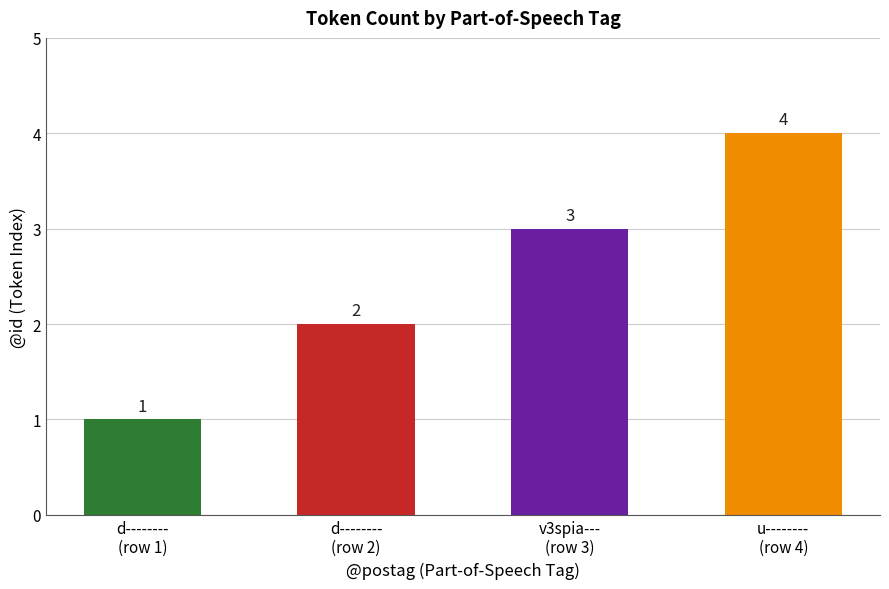

What is the sum of the values at v3spia---
(row 3) and d--------
(row 1)?

4